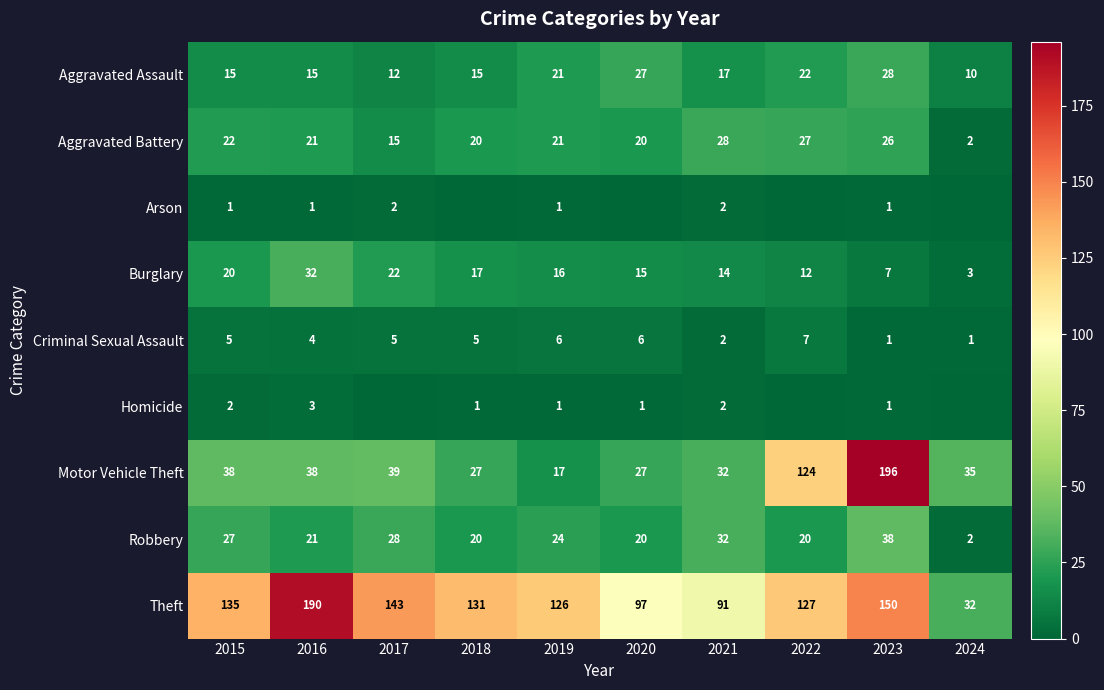

At 2018, list the series in order from largest to smallest.

Theft, Motor Vehicle Theft, Aggravated Battery, Robbery, Burglary, Aggravated Assault, Criminal Sexual Assault, Homicide, Arson